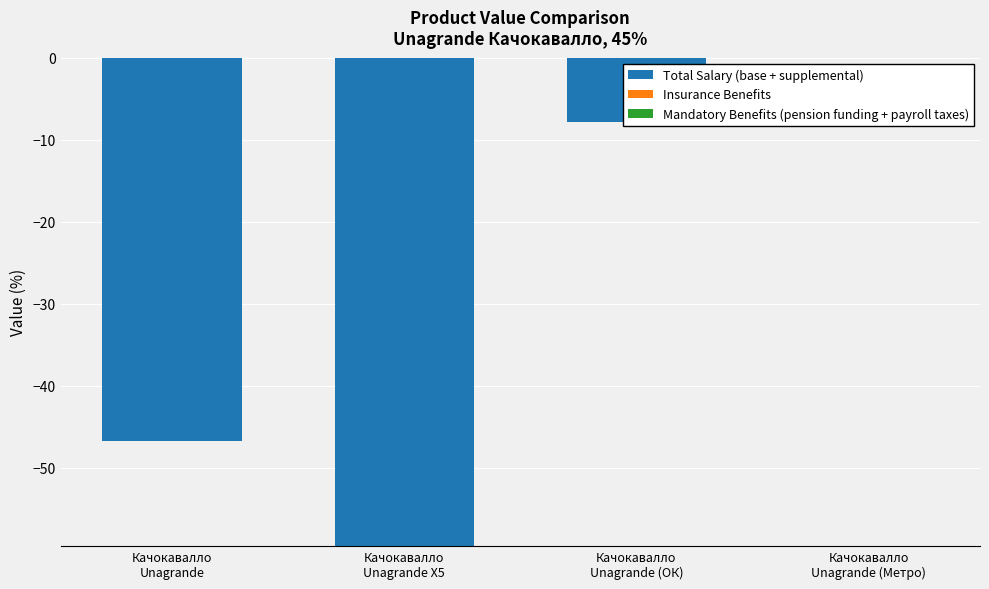

What is the sum of all values?

-114.0